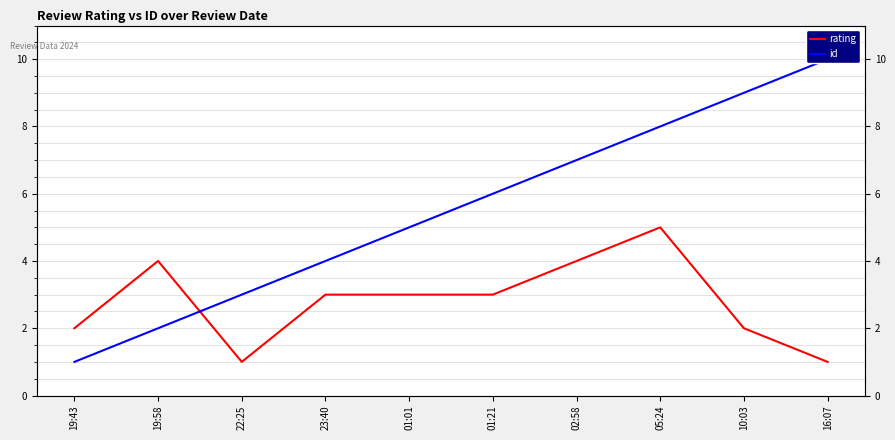

True or false: id has a value of 16 at 16:07.

False